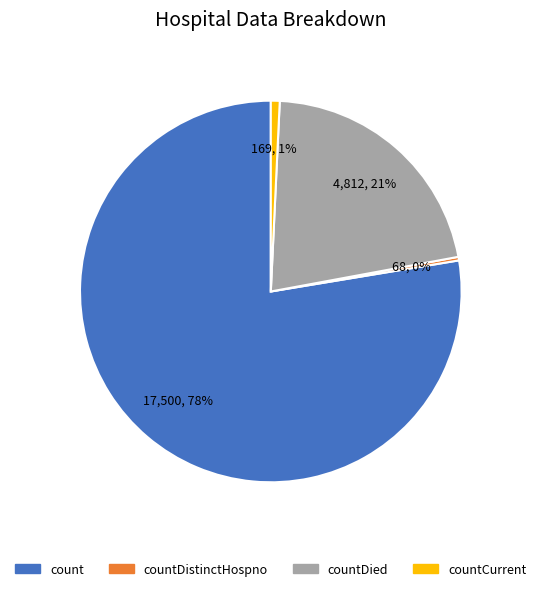

Is there a majority slice in this chart?

Yes